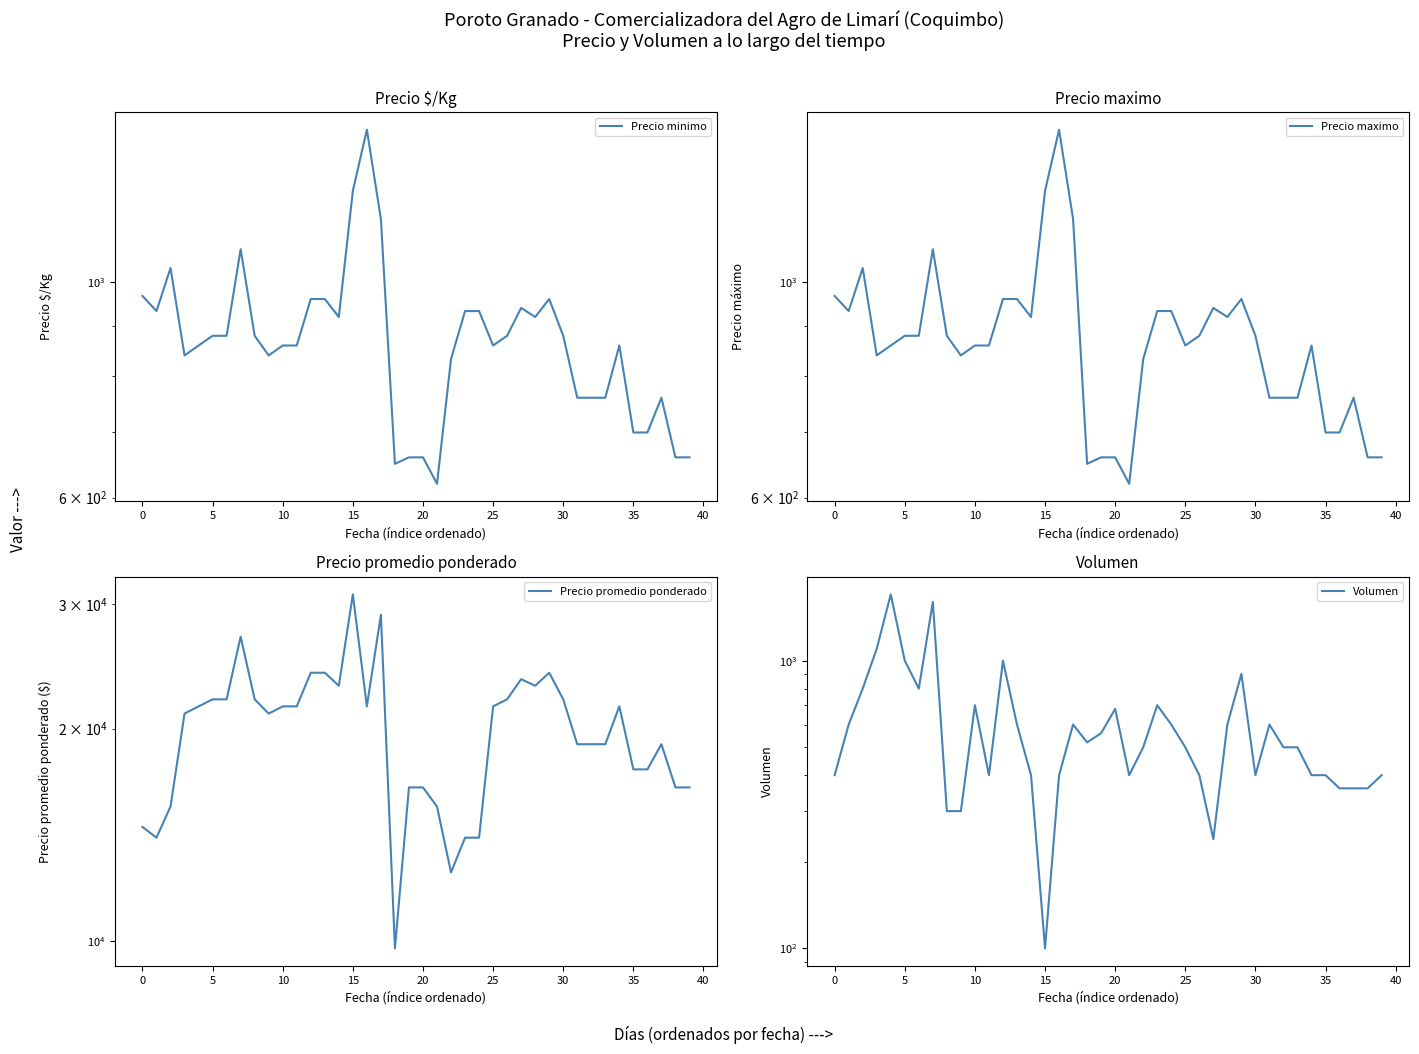

Between 35 and 35, which is larger?

35